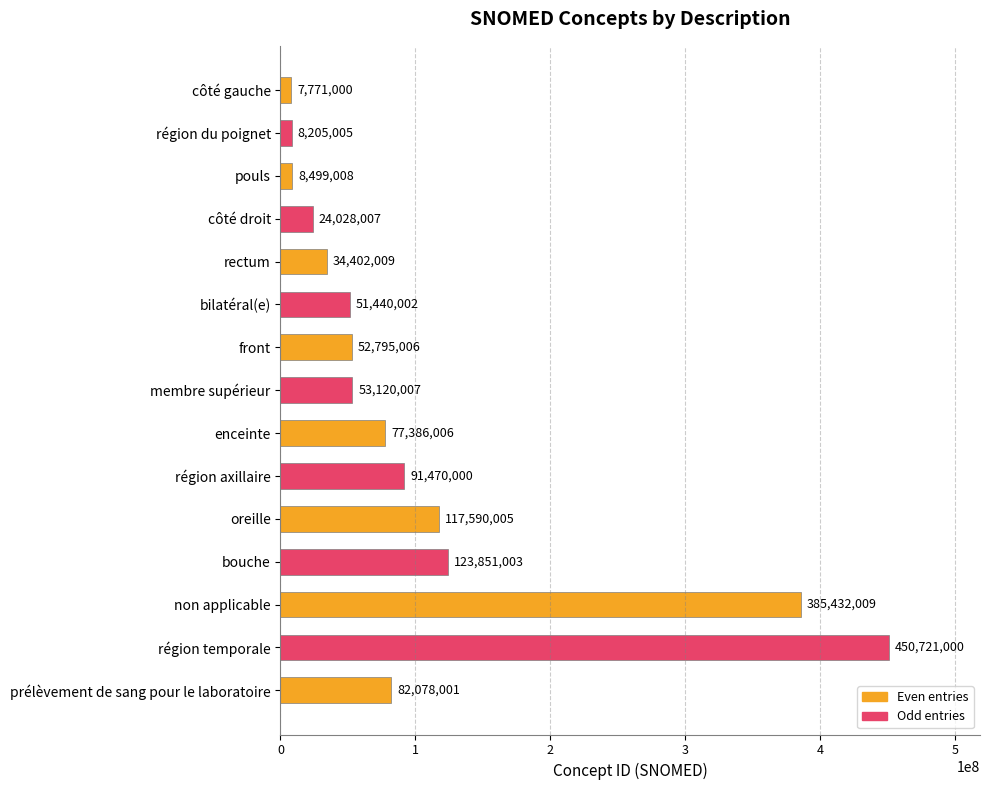

How many distinct data groups are displayed?

1